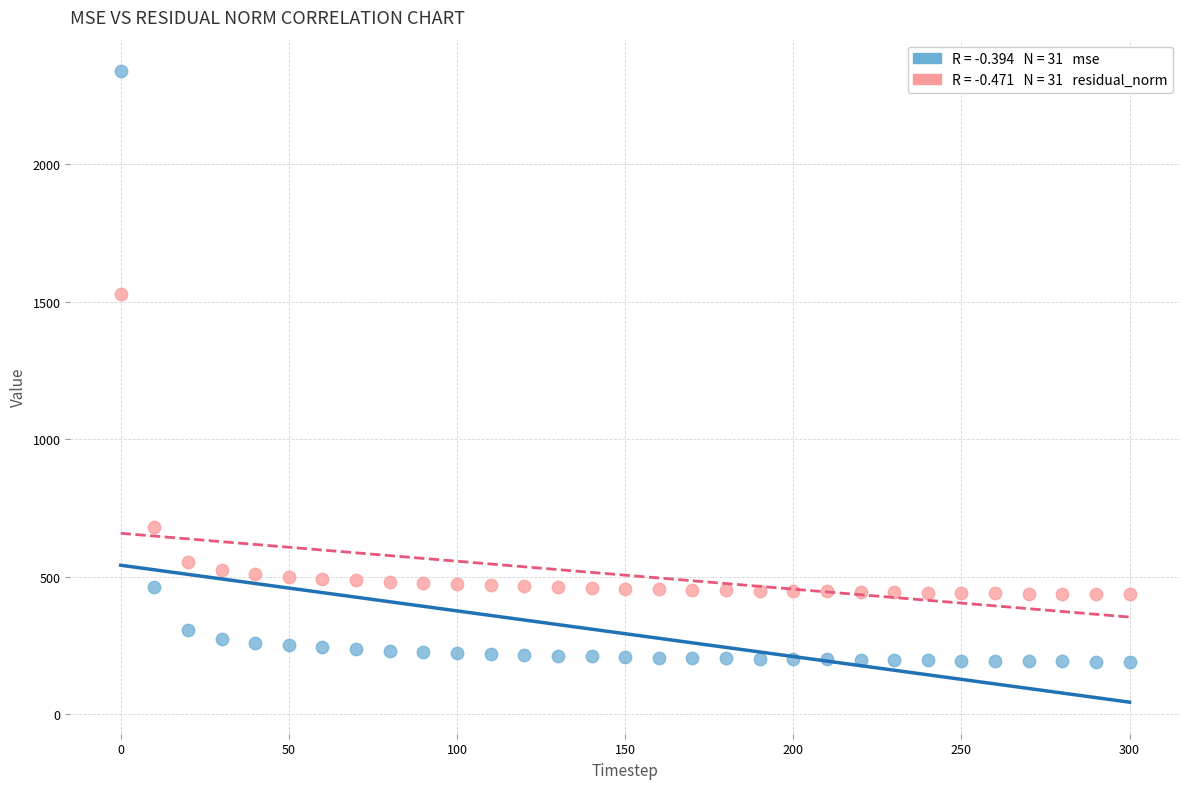

Across all series, what Y value is closest to 1263?

1529.0